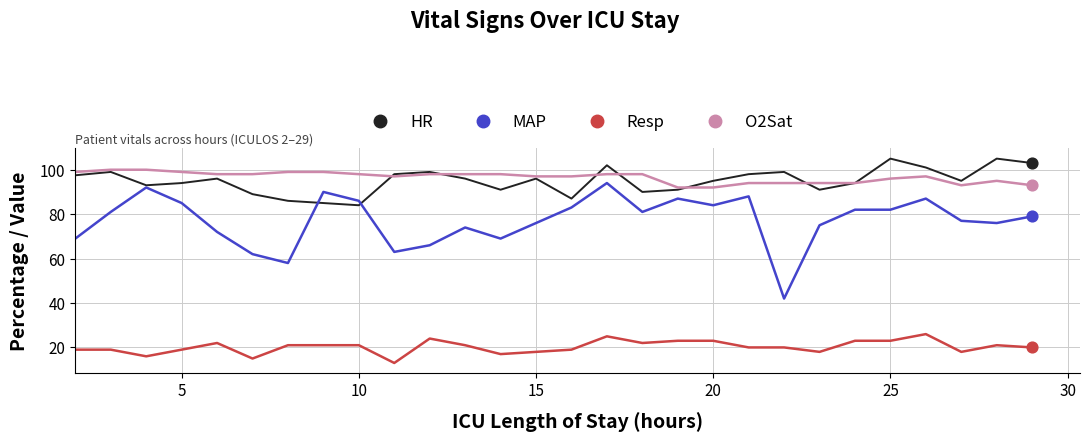

What are all the series names shown in the legend?

HR, MAP, Resp, O2Sat